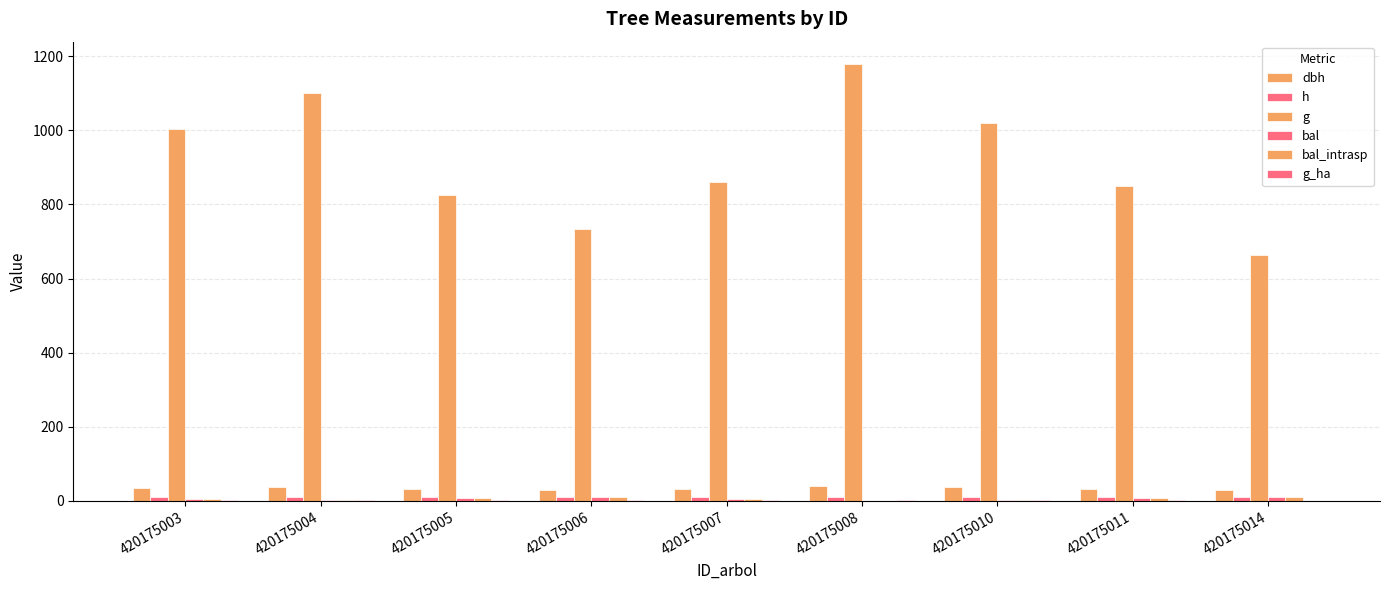

How many distinct data groups are displayed?

6